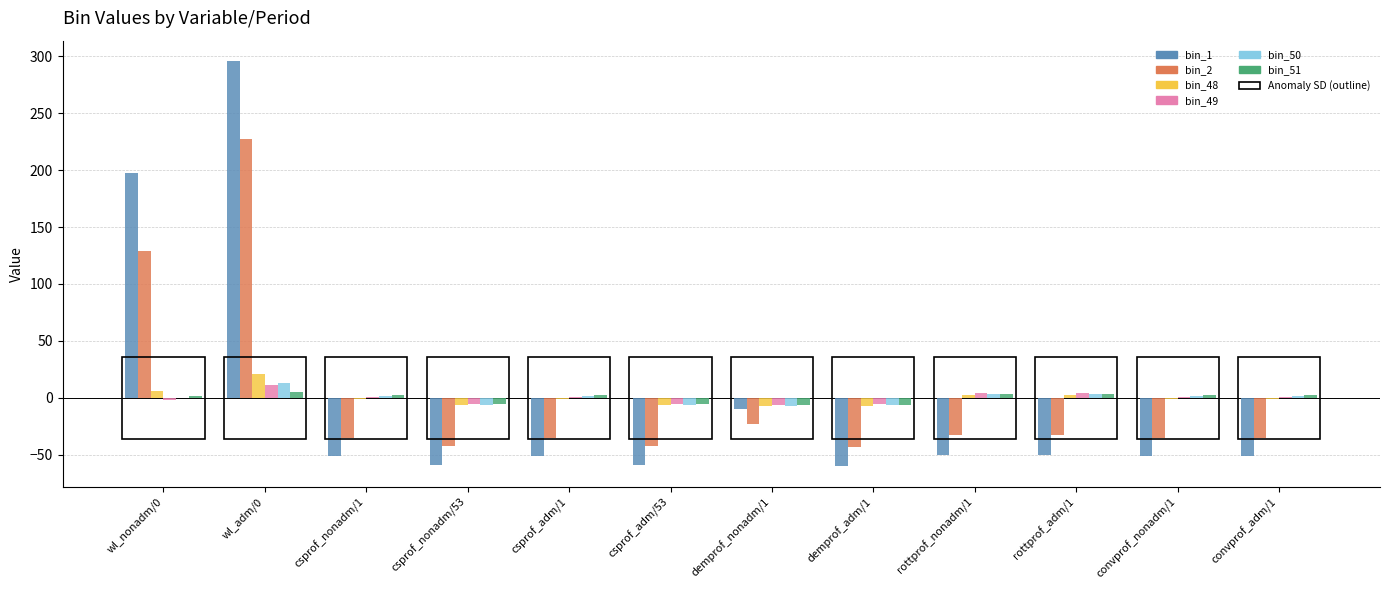

At which category is the sum across all series the highest?

wl_adm/0